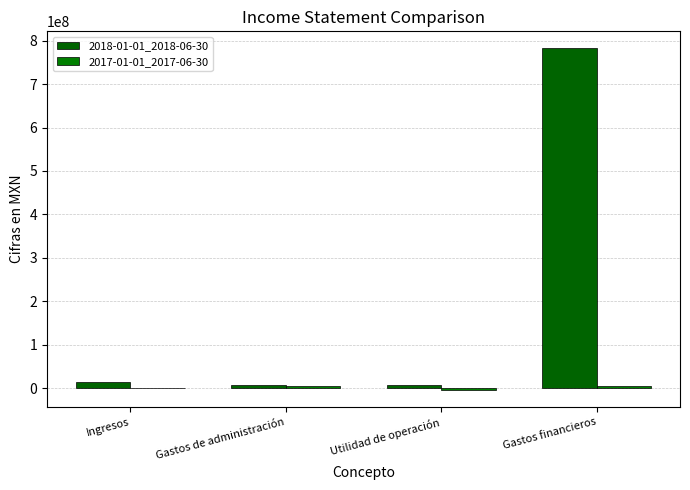

Which series has the widest spread of values?

2018-01-01_2018-06-30